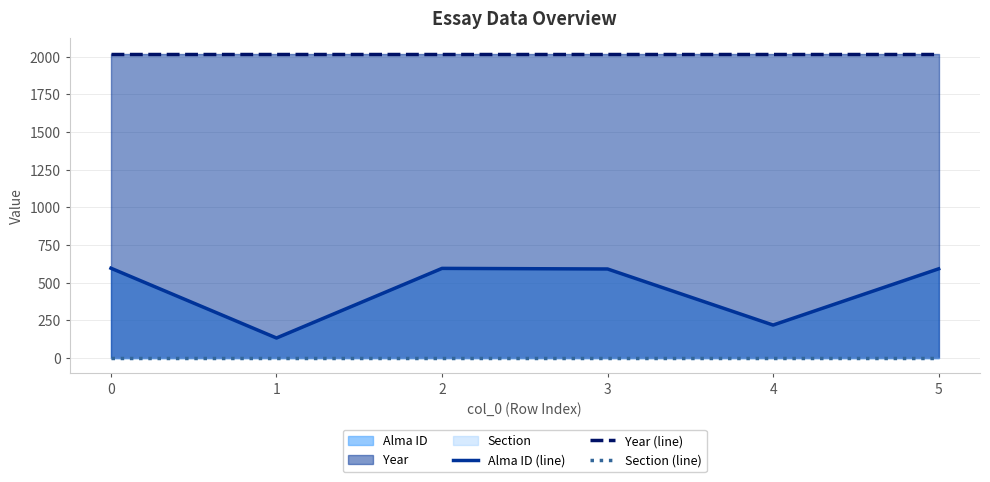

Does the chart display data point markers on the line(s)?

No